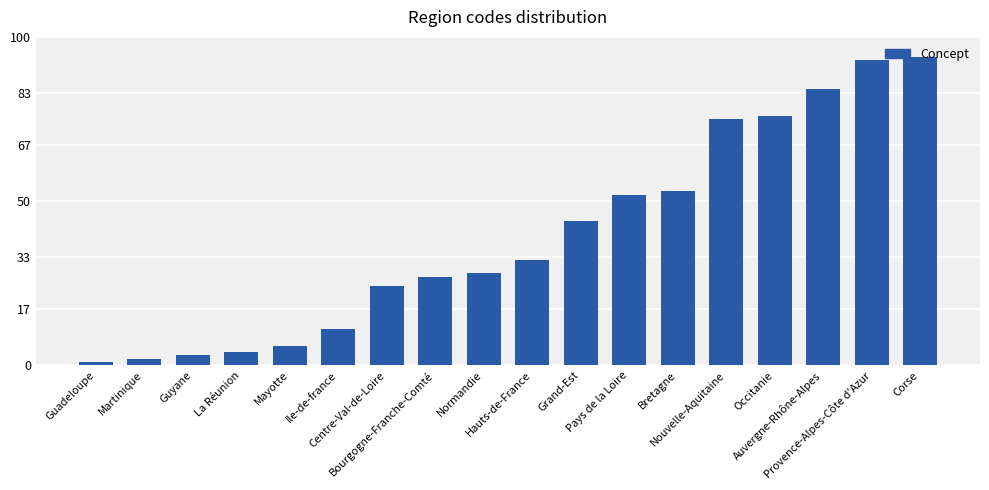

Rank the categories by value from lowest to highest.

Guadeloupe, Martinique, Guyane, La Réunion, Mayotte, Ile-de-france, Centre-Val-de-Loire, Bourgogne-Franche-Comté, Normandie, Hauts-de-France, Grand-Est, Pays de la Loire, Bretagne, Nouvelle-Aquitaine, Occitanie, Auvergne-Rhône-Alpes, Provence-Alpes-Côte d'Azur, Corse